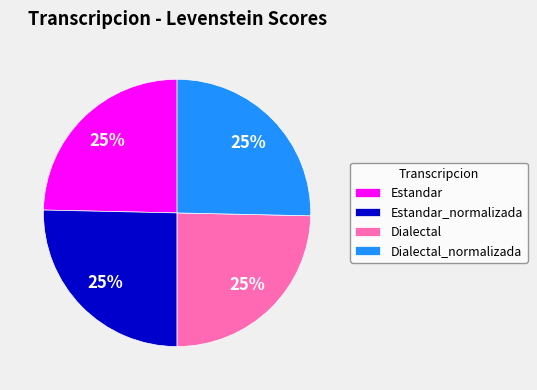

True or false: Estandar_normalizada accounts for 25% of the total.

True